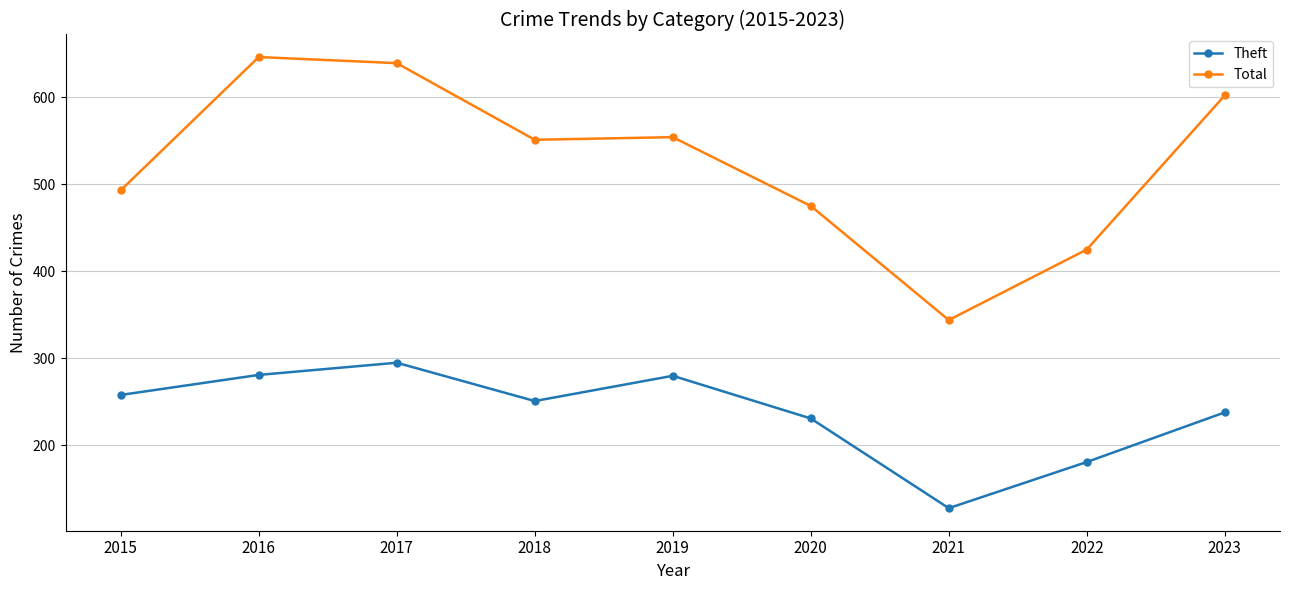

Rank the series by their maximum value, from highest to lowest.

Total, Theft